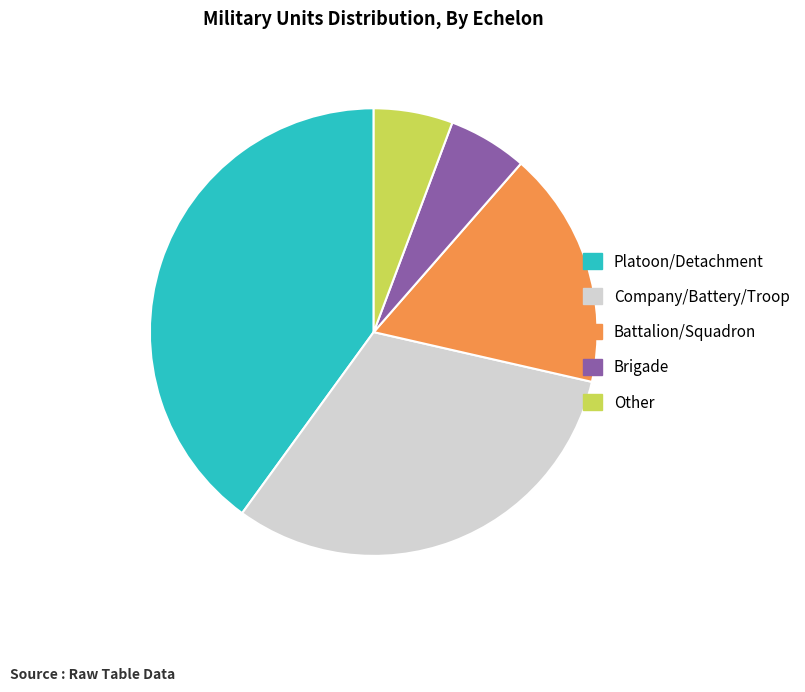

Which category has the biggest portion of the pie?

Platoon/Detachment